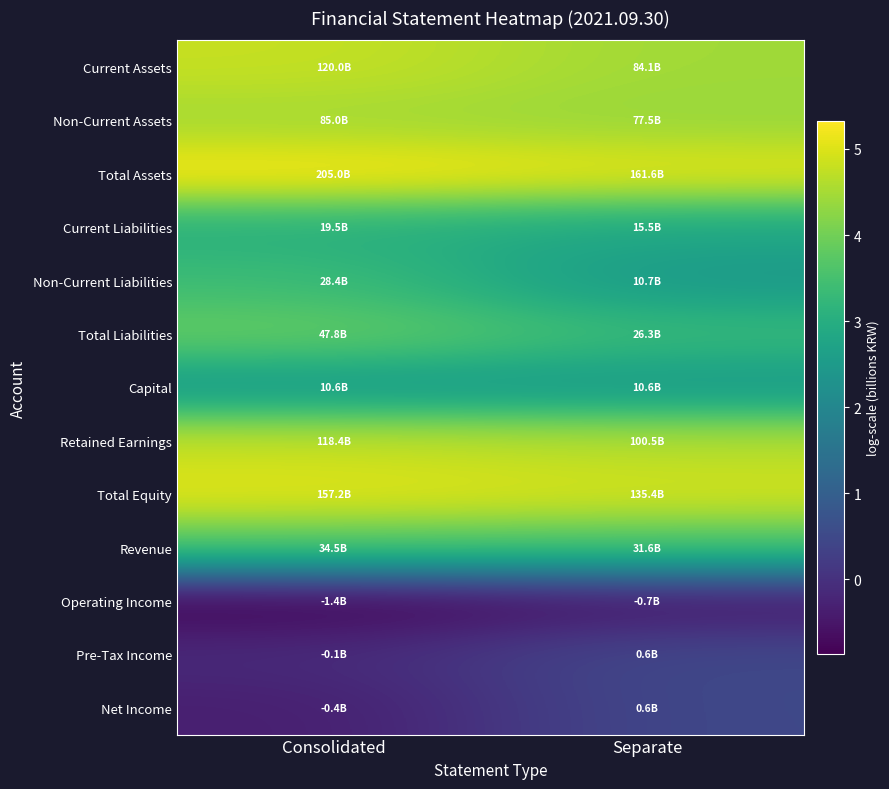

Reading left to right, extract all data points from this chart.

Current Assets: Consolidated=4.8	Separate=4.4
Non-Current Assets: Consolidated=4.5	Separate=4.4
Total Assets: Consolidated=5.3	Separate=5.1
Current Liabilities: Consolidated=3.0	Separate=2.8
Non-Current Liabilities: Consolidated=3.4	Separate=2.5
Total Liabilities: Consolidated=3.9	Separate=3.3
Capital: Consolidated=2.4	Separate=2.4
Retained Earnings: Consolidated=4.8	Separate=4.6
Total Equity: Consolidated=5.1	Separate=4.9
Revenue: Consolidated=3.6	Separate=3.5
Operating Income: Consolidated=-0.9	Separate=-0.5
Pre-Tax Income: Consolidated=-0.1	Separate=0.5
Net Income: Consolidated=-0.4	Separate=0.5